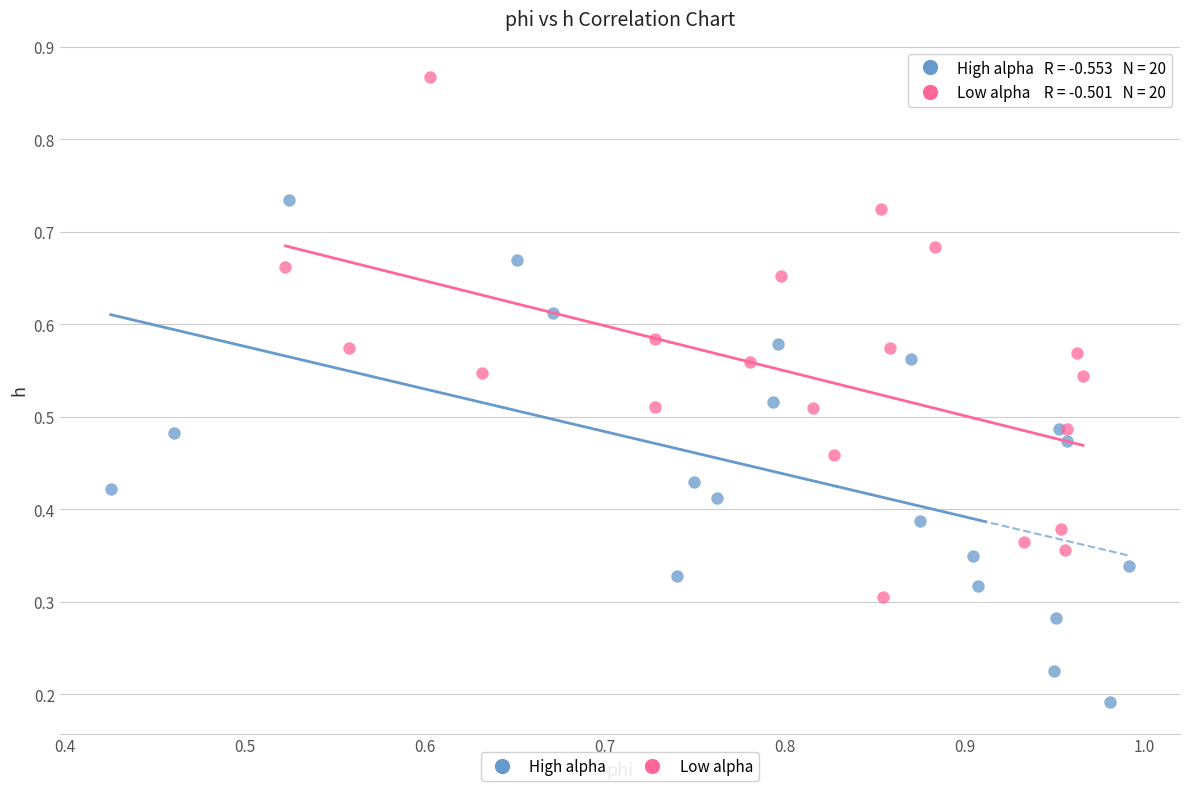

Which series contains the highest Y value?

Low alpha